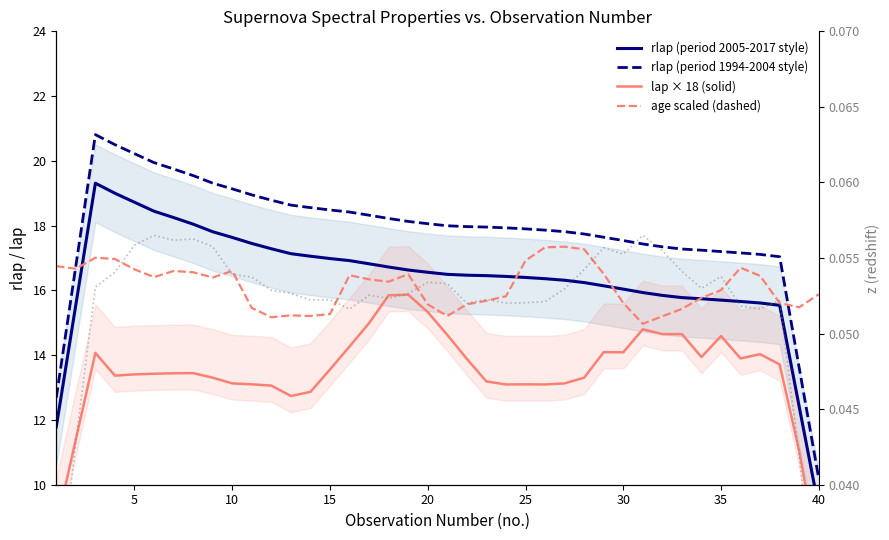

The value of lap × 18 (solid) at 28 is 21.9. True or false?

False